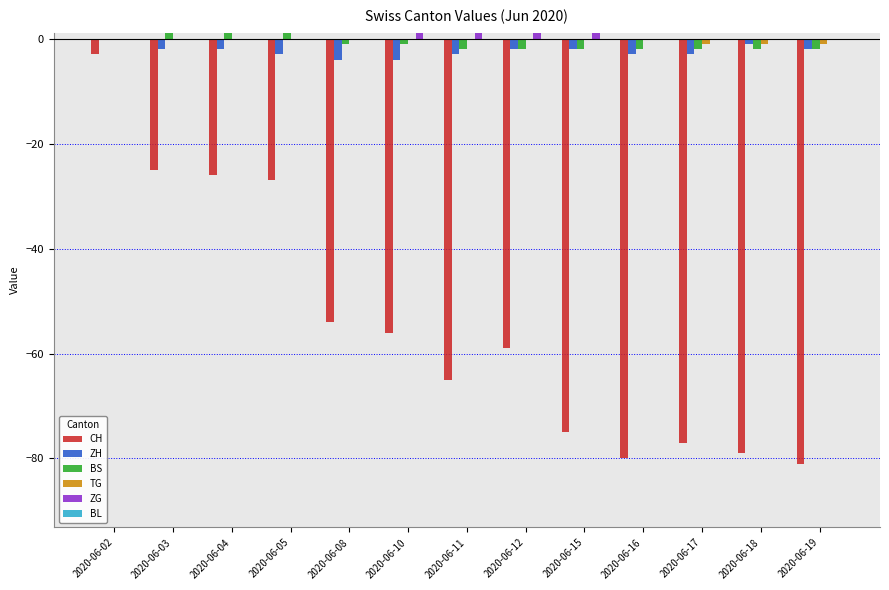

Is the value of BS at 2020-06-05 greater than the value of TG at 2020-06-17?

Yes